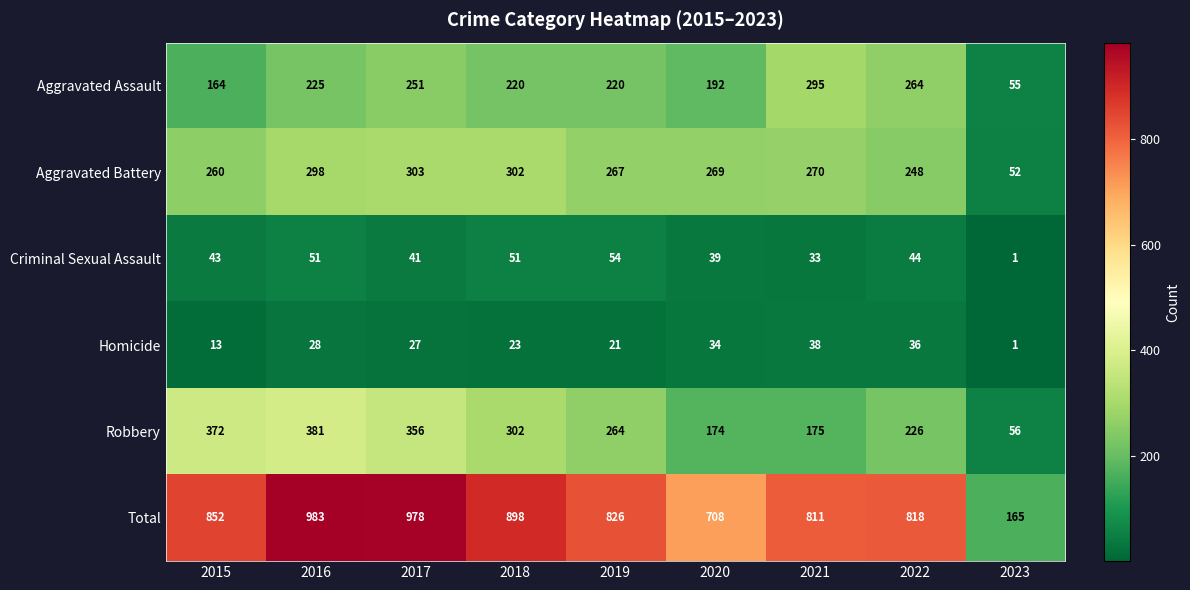

Where does the Total series first go above 826?

2015